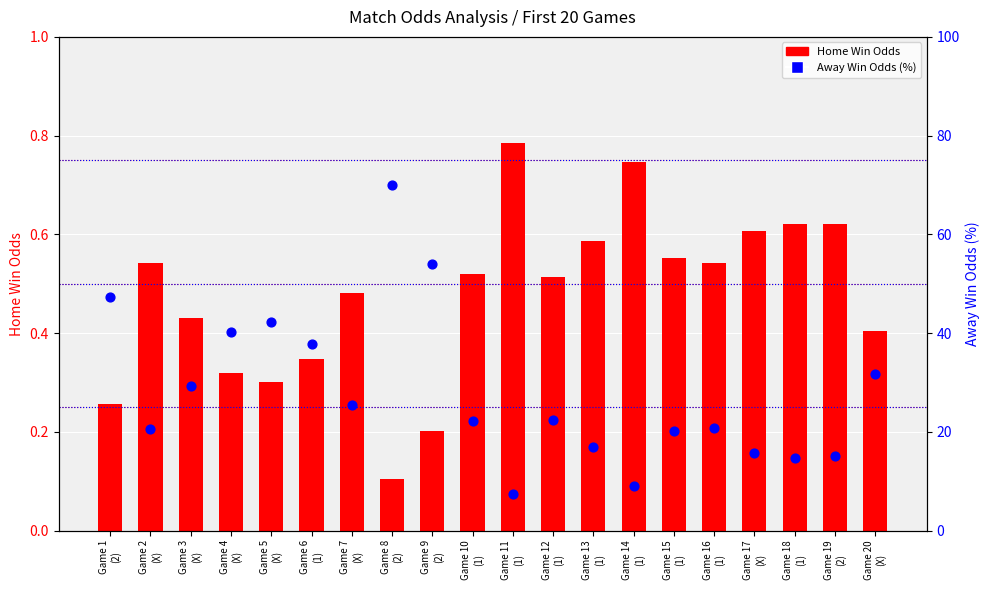

Which series has the largest total across all categories?

Away Win Odds (%)